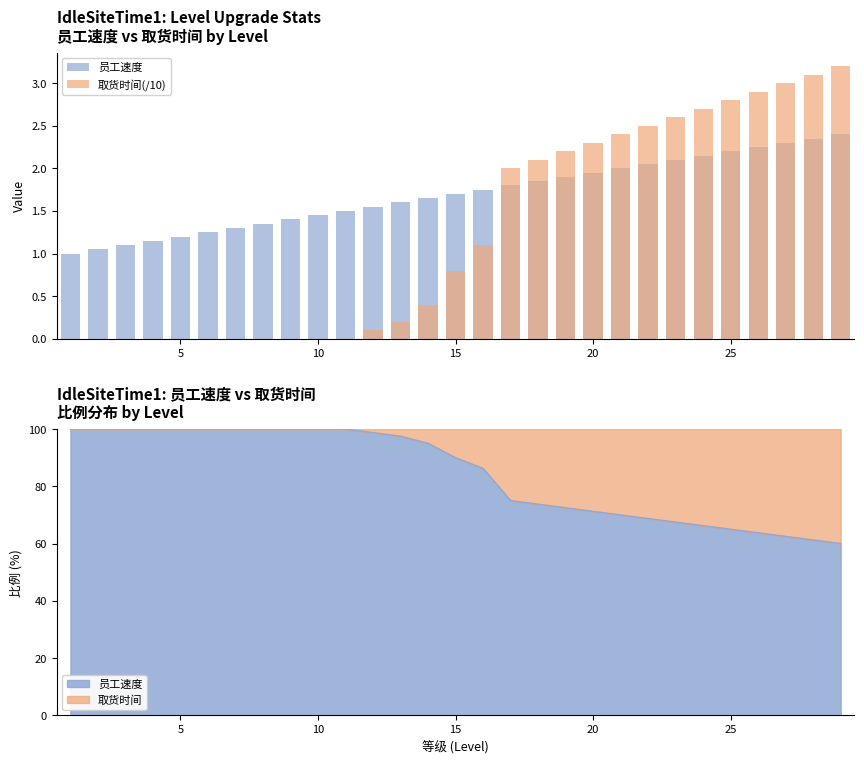

What is the difference between the second highest and second lowest values in the 员工速度 series?

1.3